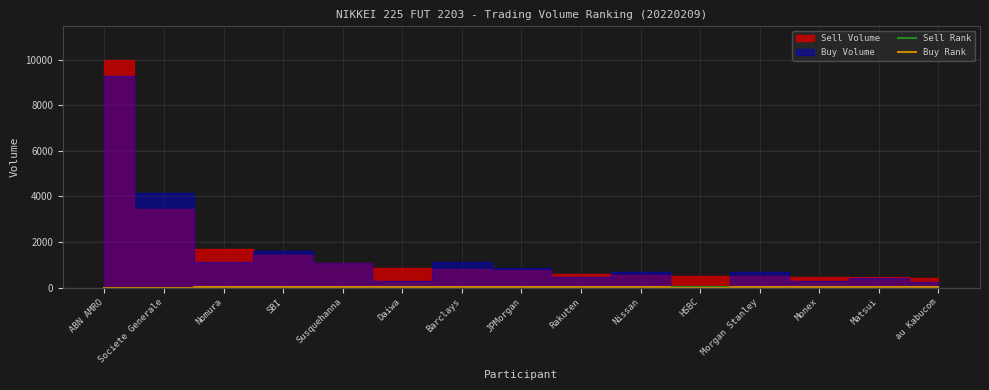

What is the difference between the Buy Rank values at Nomura and JPMorgan?

3